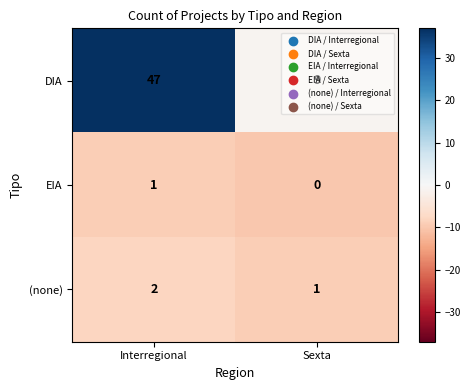

At which label does DIA reach its minimum?

Sexta